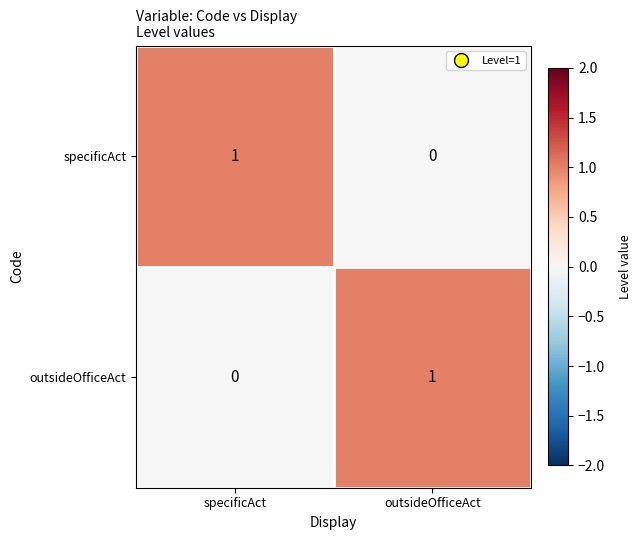

Is the value of outsideOfficeAct at specificAct greater than the value of specificAct at specificAct?

No